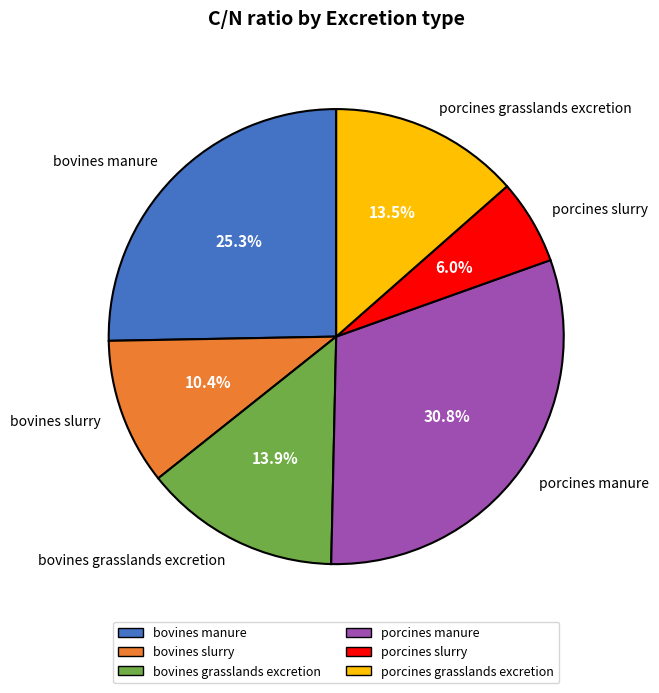

Do bovines manure and bovines slurry together represent more than half of the pie?

No